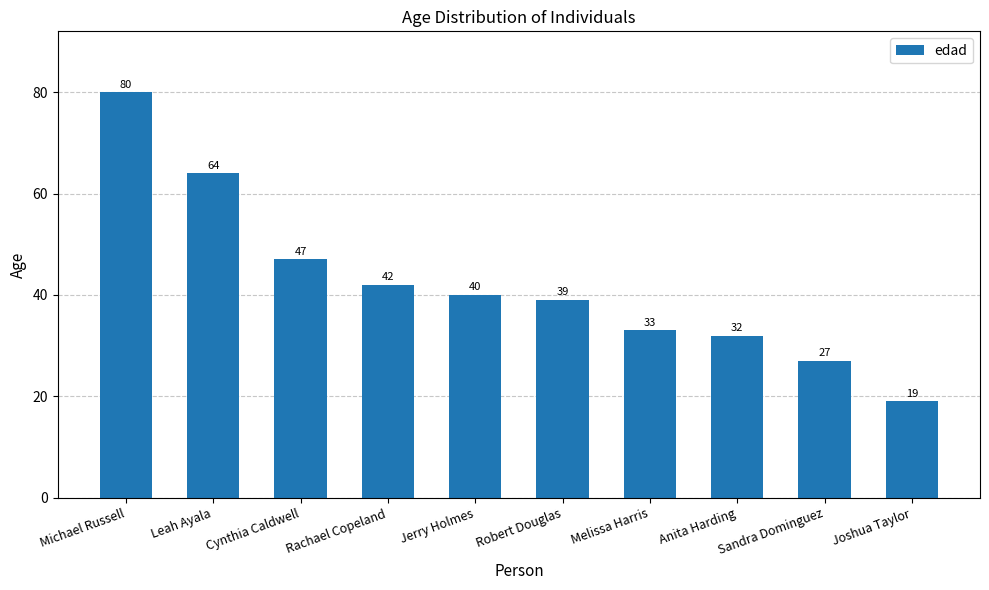

True or false: the data shows 40 at Jerry Holmes.

True